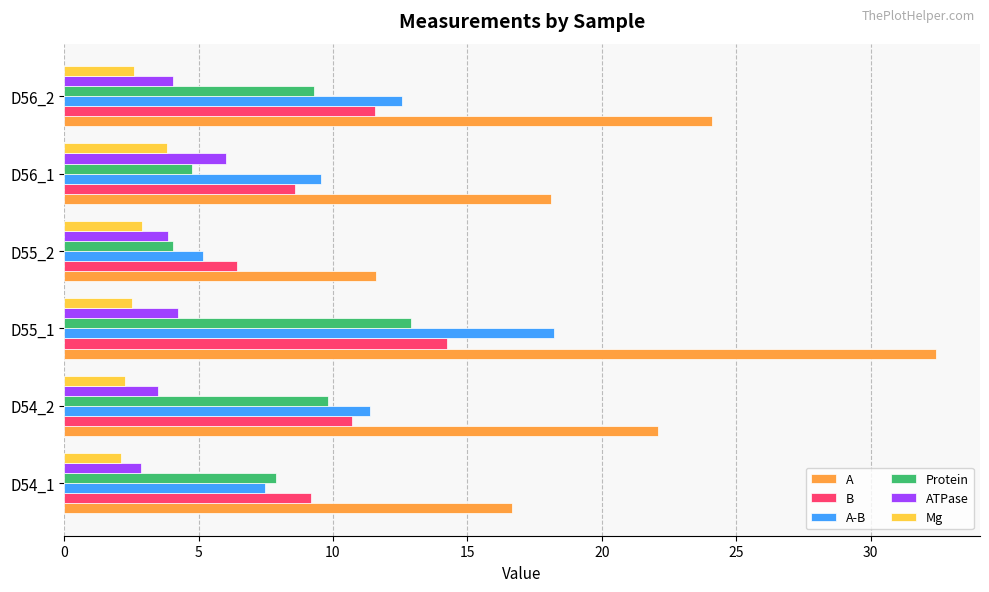

What is the average value of the ATPase series?

4.1